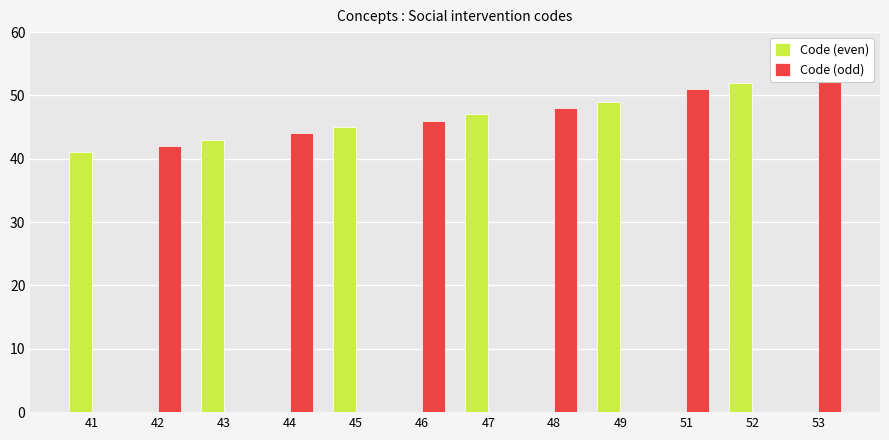

How many data points does each series have?

12